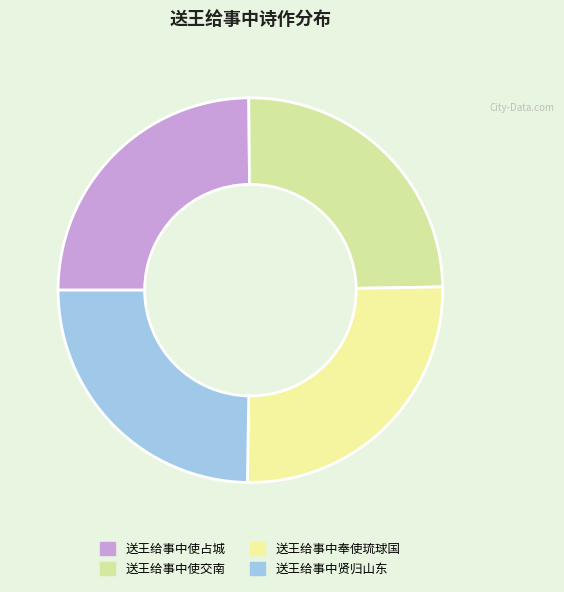

Is there a majority slice in this chart?

No